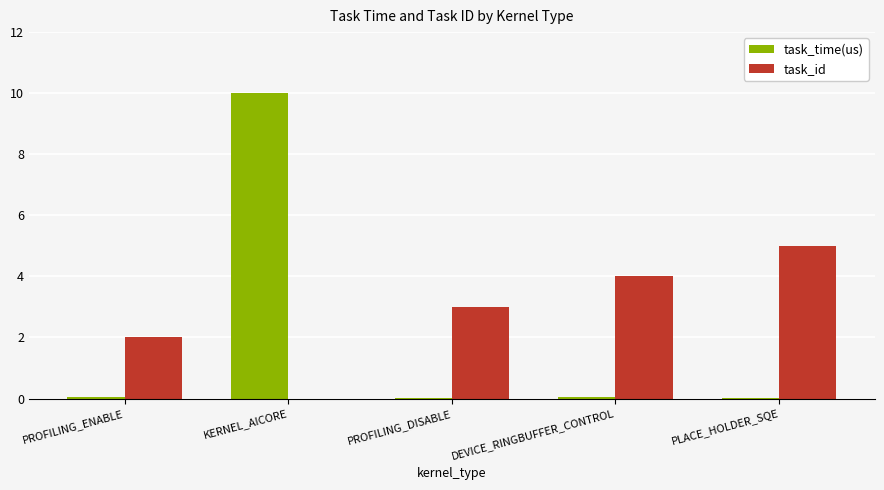

What is the sum of all task_id values?

14.0